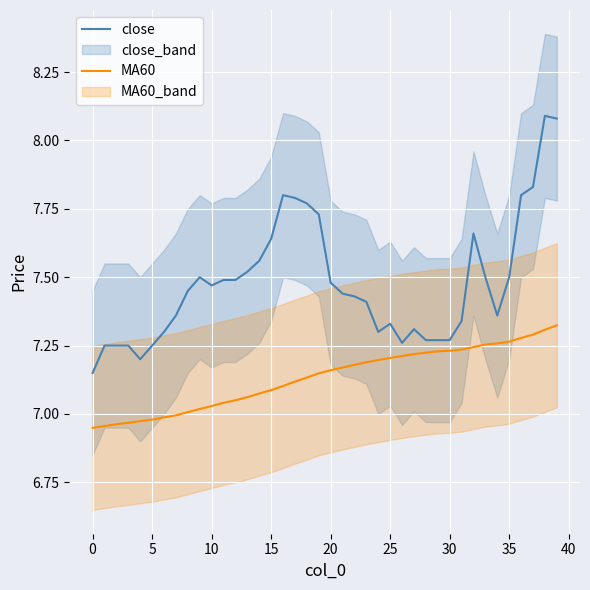

True or false: close and MA60 cross at least once.

False